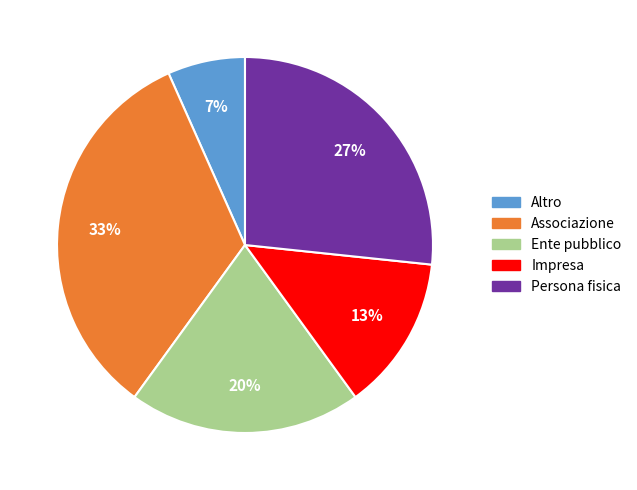

How many segments does this pie chart have?

5